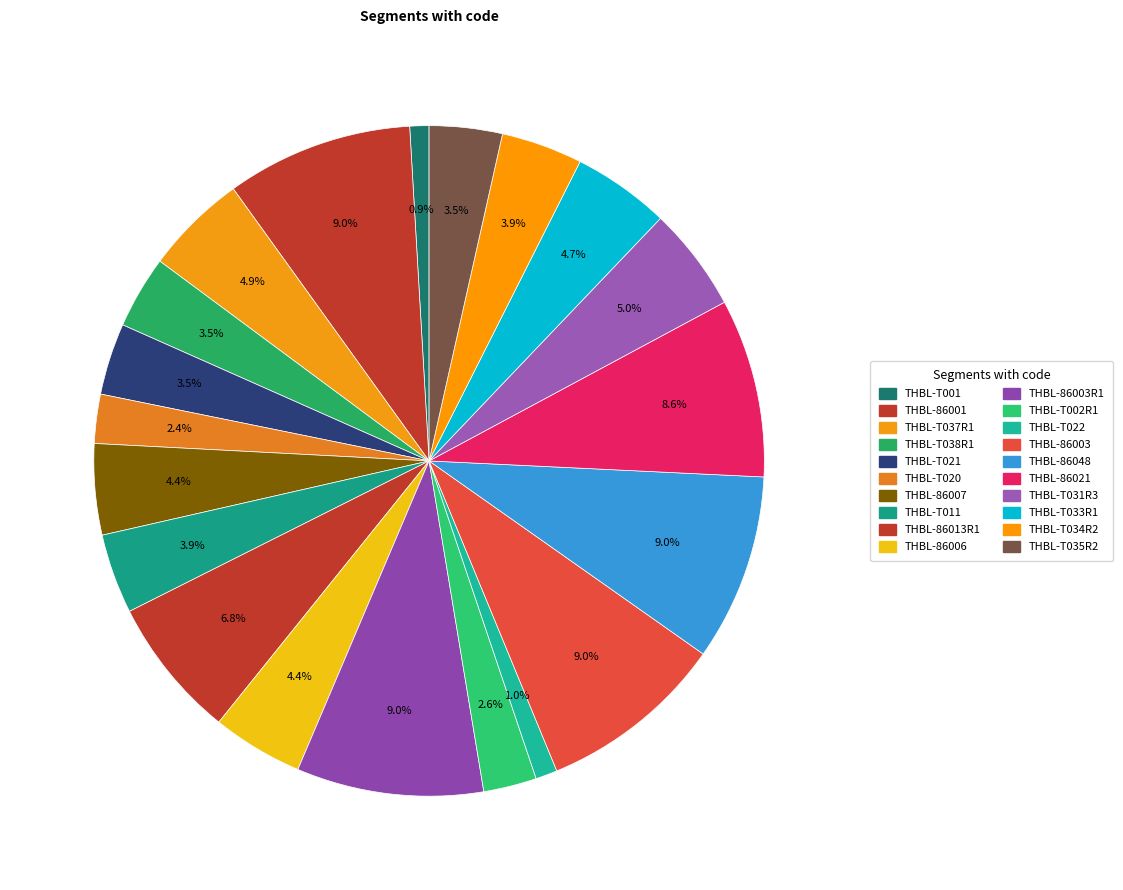

Count the number of slices in the pie.

20